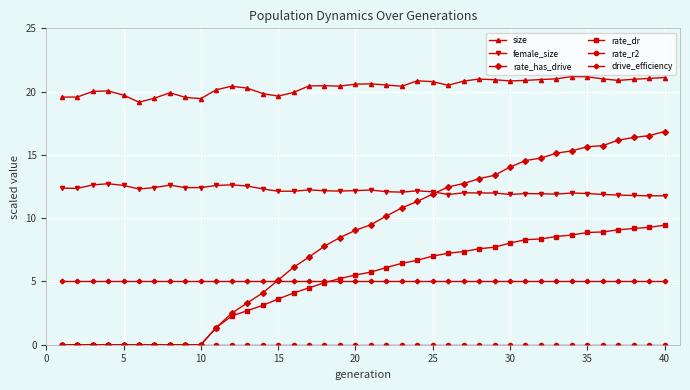

True or false: size and rate_dr cross at least once.

False